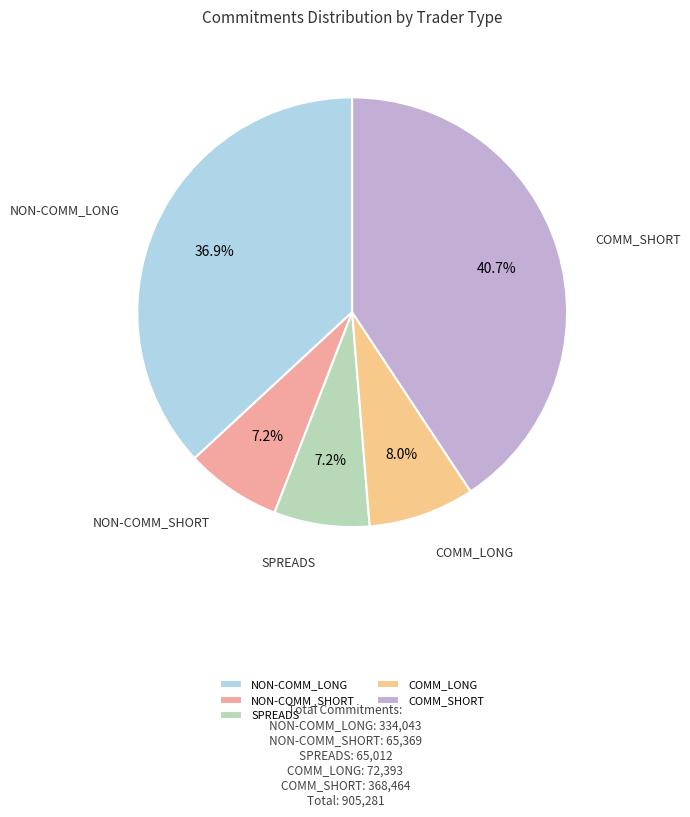

Which slice is the largest?

COMM_SHORT